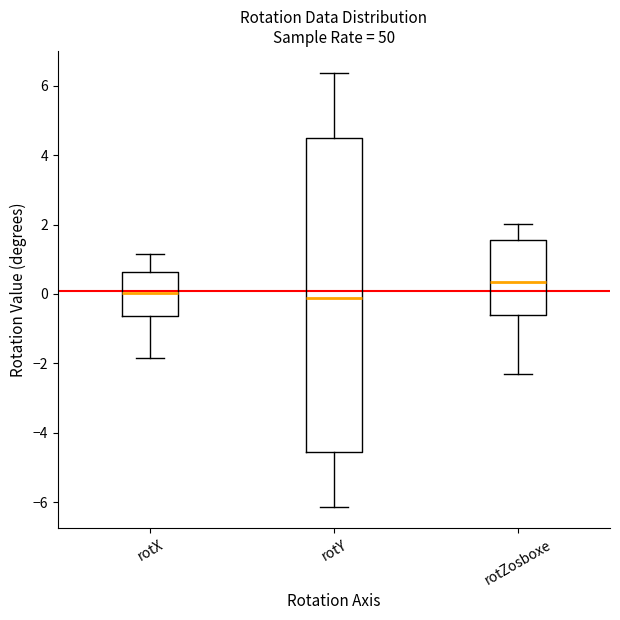

Reading left to right, transcribe this box plot: for each box, give where its median line is, the range the box spans, and where its two whiskers end, as read against the y-axis. The values are not printed on the chart, so give them approximately, as read against the axis.

rotX: median 0.0, box -0.6 to 0.6, whiskers -1.8 to 1.2
rotY: median -0.2, box -4.6 to 4.4, whiskers -6.2 to 6.4
rotZosboxe: median 0.4, box -0.6 to 1.6, whiskers -2.2 to 2.0